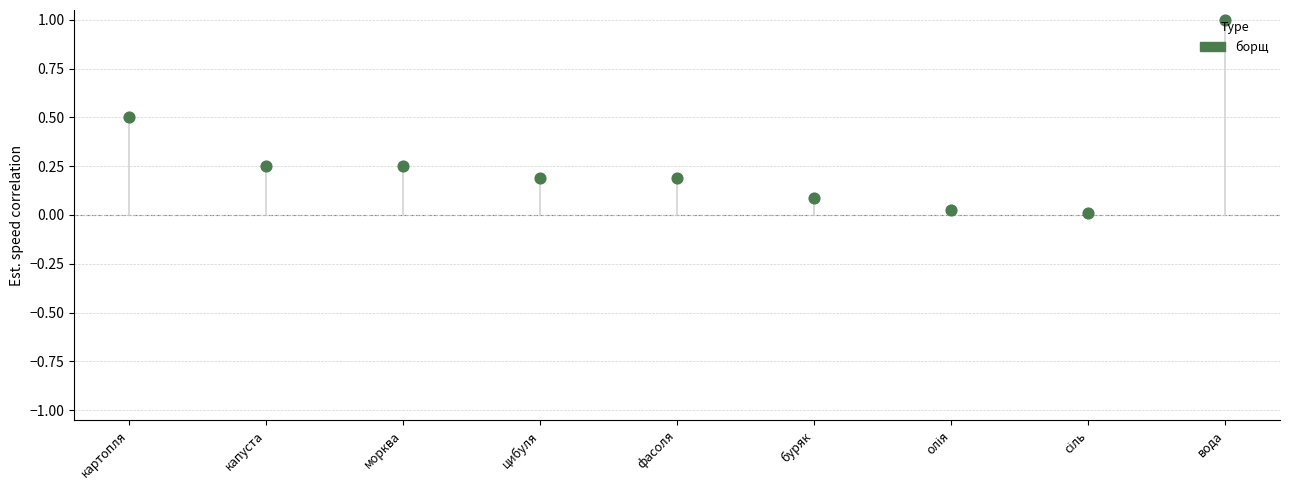

Which has a higher value, олія or фасоля?

фасоля